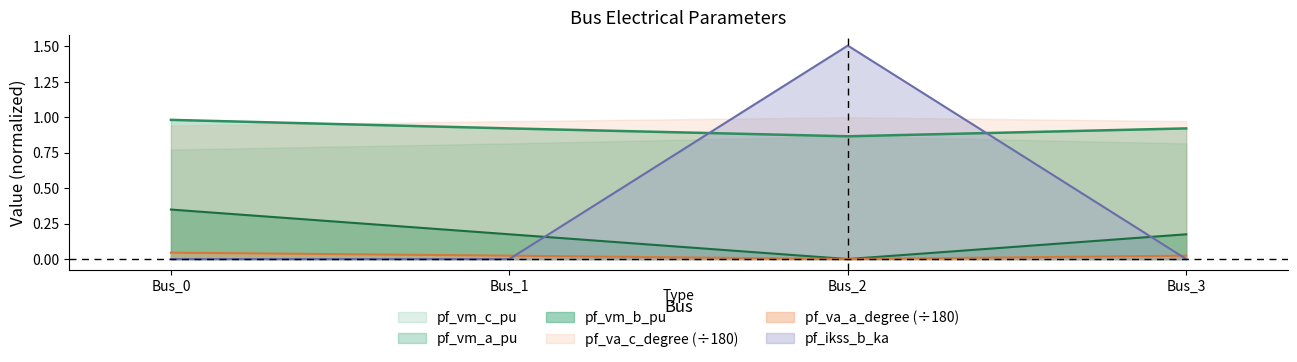

How many pf_ikss_b_ka values are between 0 and 1?

3